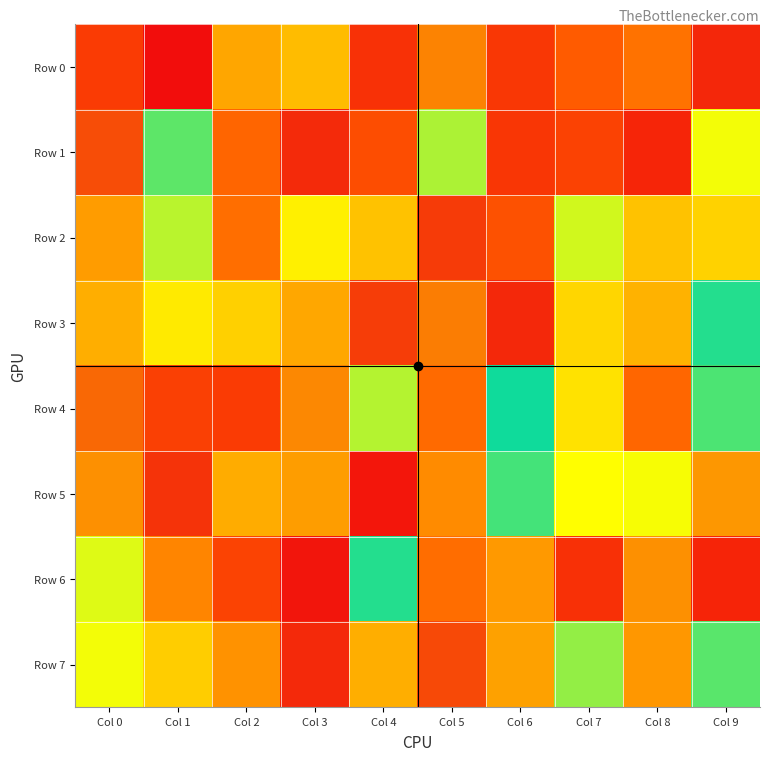

What is the minimum value shown in the chart?

2988